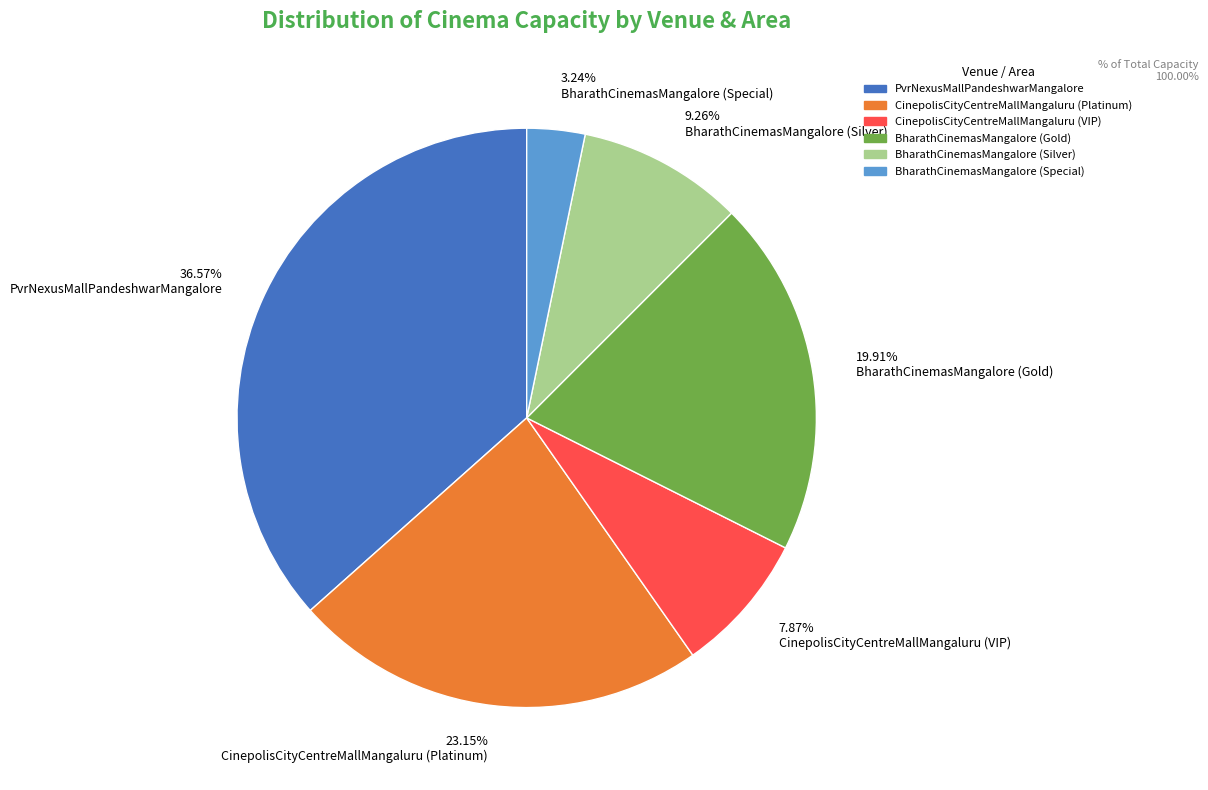

To the nearest percent, what is the difference between the largest and smallest slice percentages?

33%